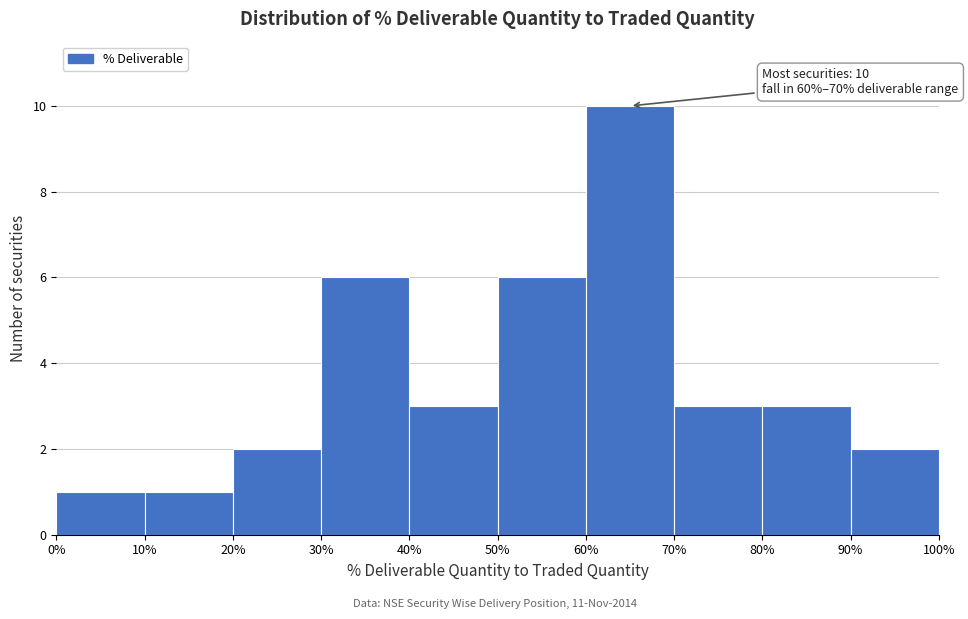

Over which range of the x-axis is the bar tallest?

60% to 70%